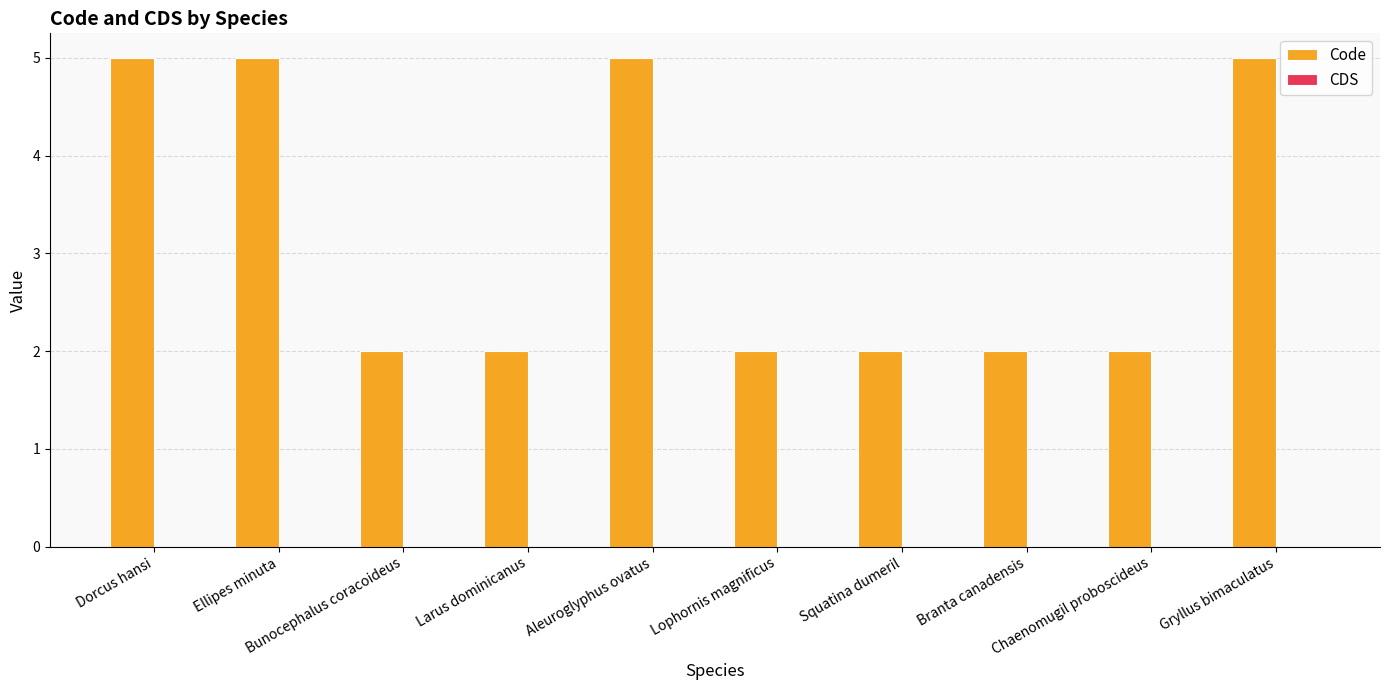

How many bars are there in total?

10